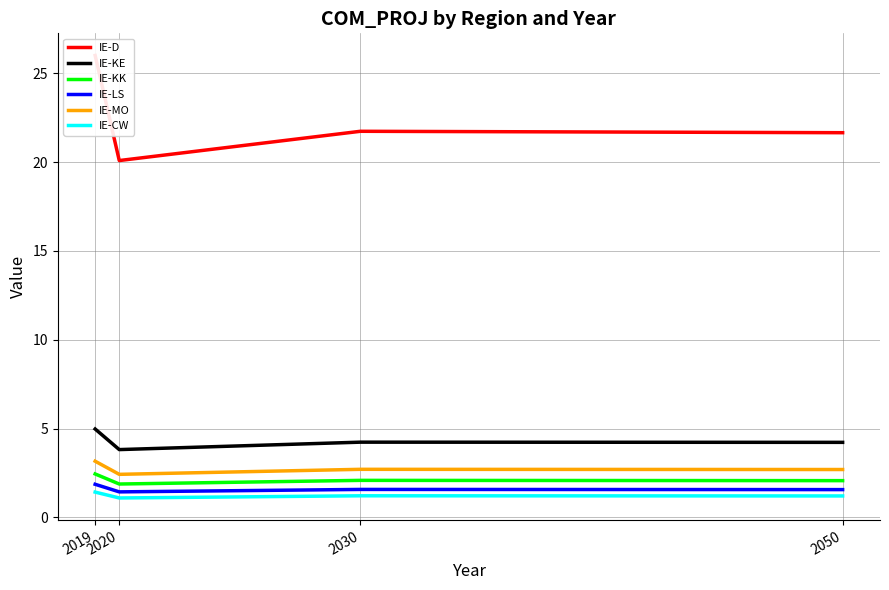

What is the difference between the IE-MO values at 2050 and 2020?

0.3